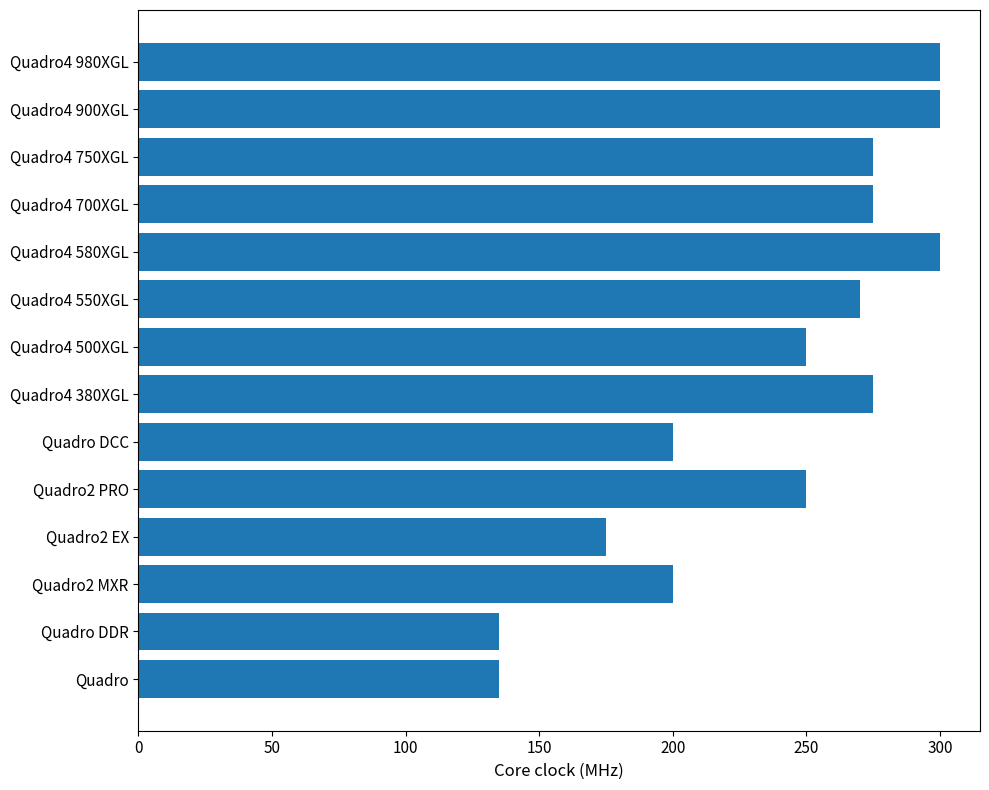

Reading top to bottom, what are all the values shown in this chart?

300	300	275	275	300	270	250	275	200	250	175	200	135	135